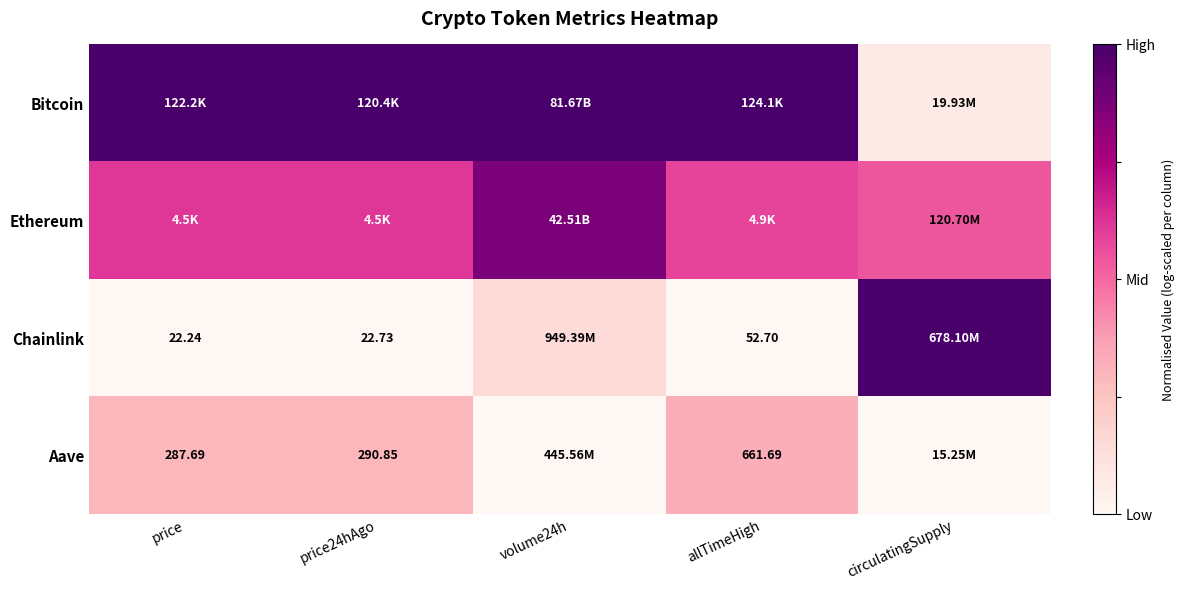

At which label does Chainlink reach its peak?

circulatingSupply